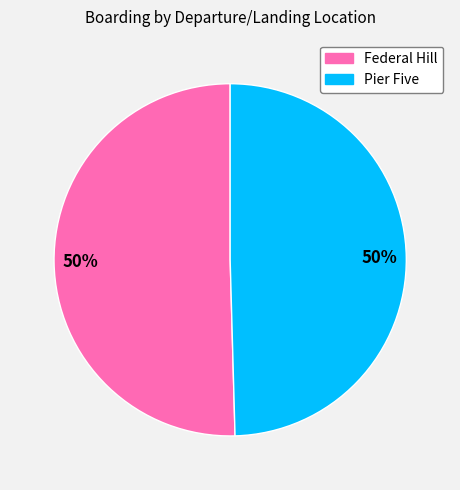

What percentage is the Pier Five slice, to the nearest percent?

50%